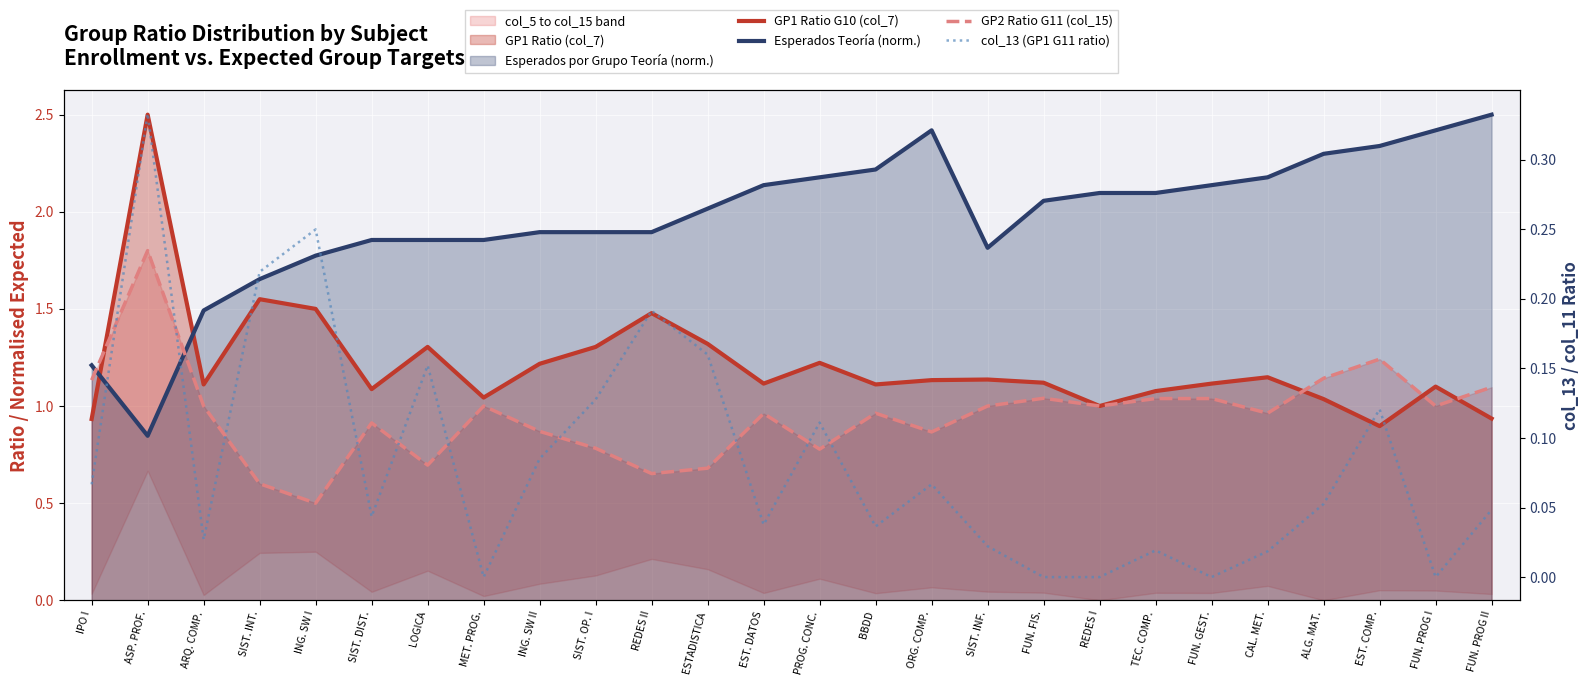

What is the difference between the highest and lowest values at EST. DATOS?

2.1